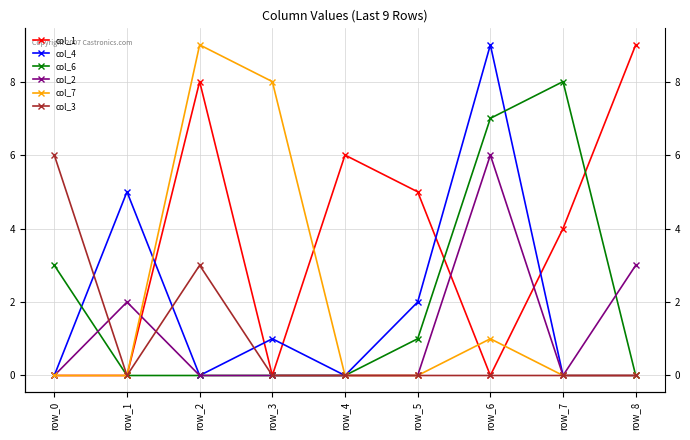

What is the spread (max minus min) of values at row_6?

9